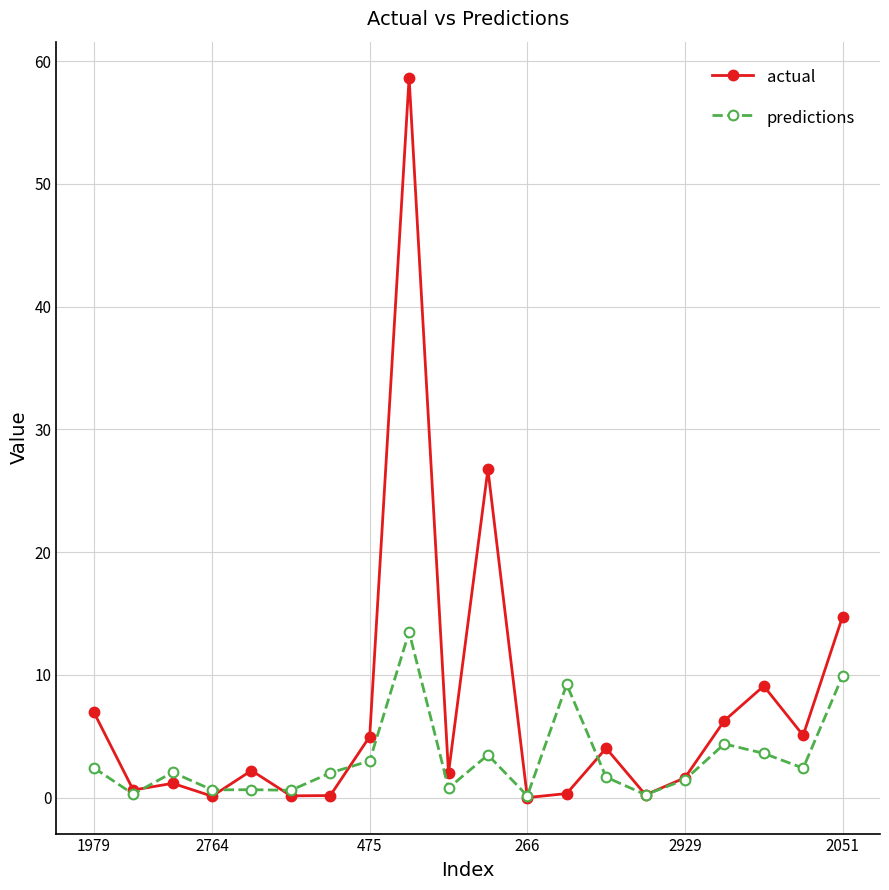

True or false: actual has more than 0 interior local peaks.

True